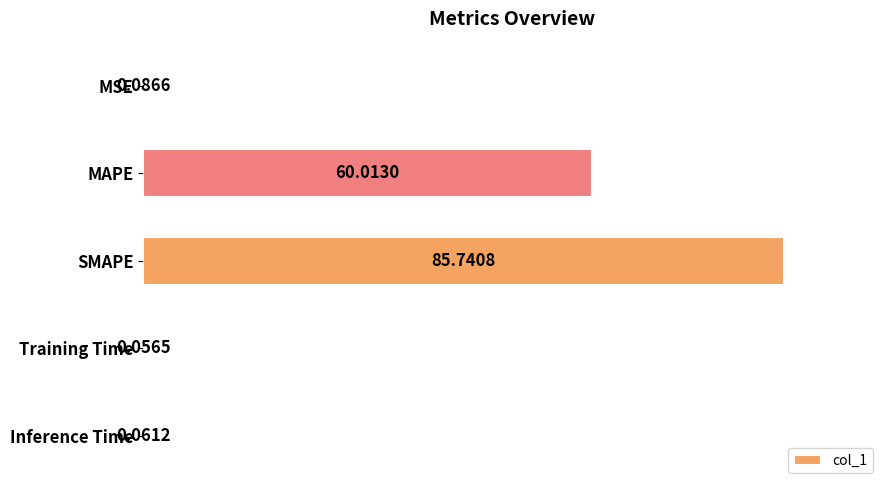

Where is the data nearest to the value 42?

MAPE